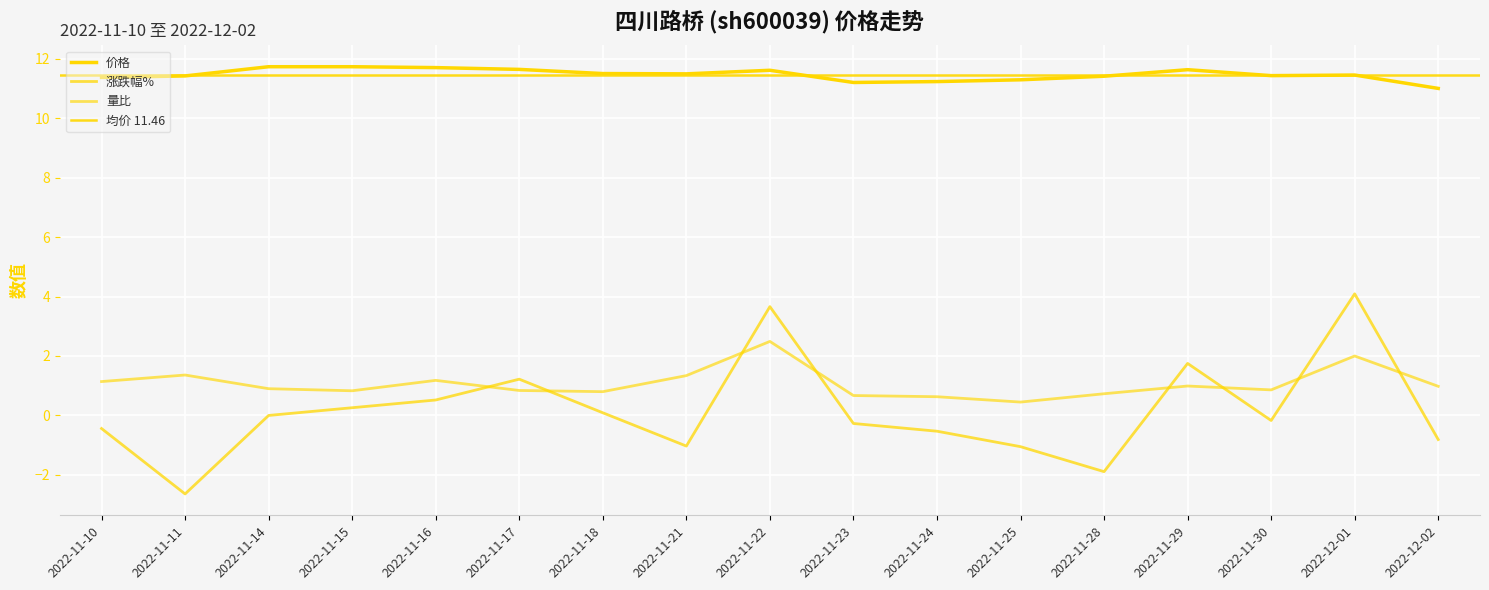

Is it true that 量比 equals 0.4 at 2022-11-18?

False